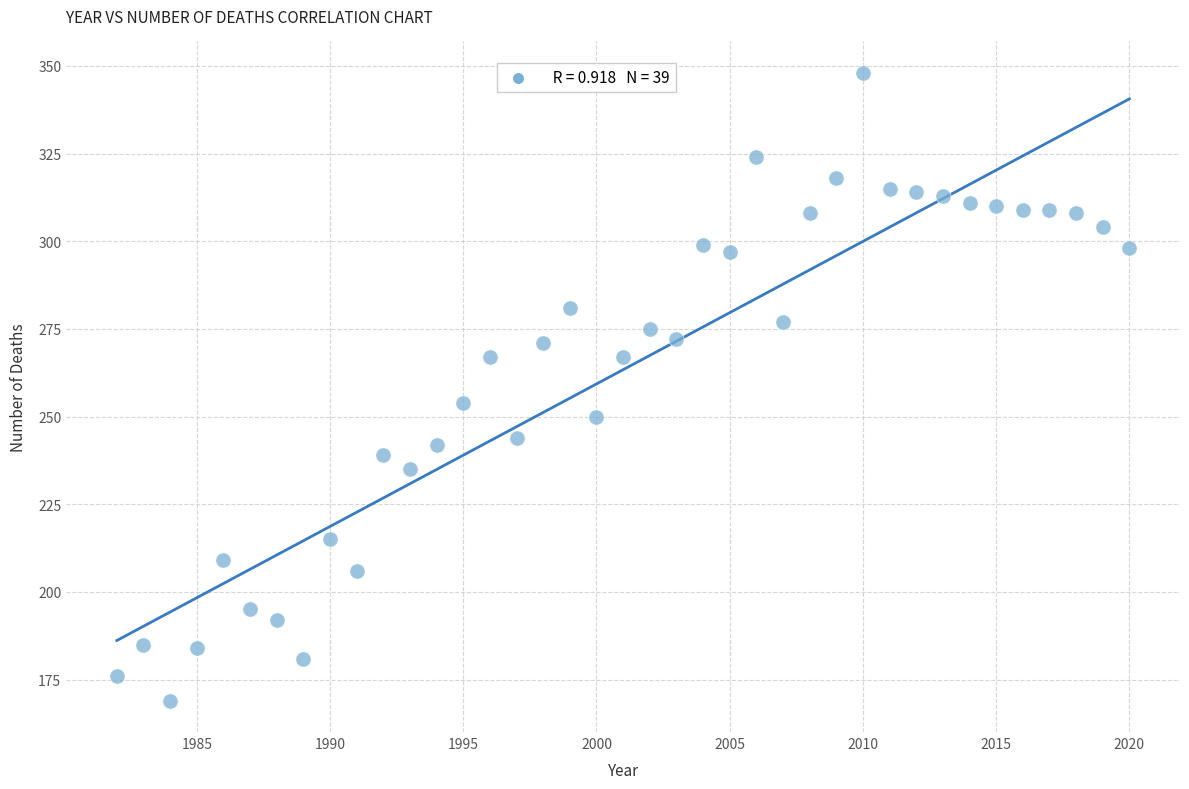

What Y value in the scatter plot is closest to 258?

254